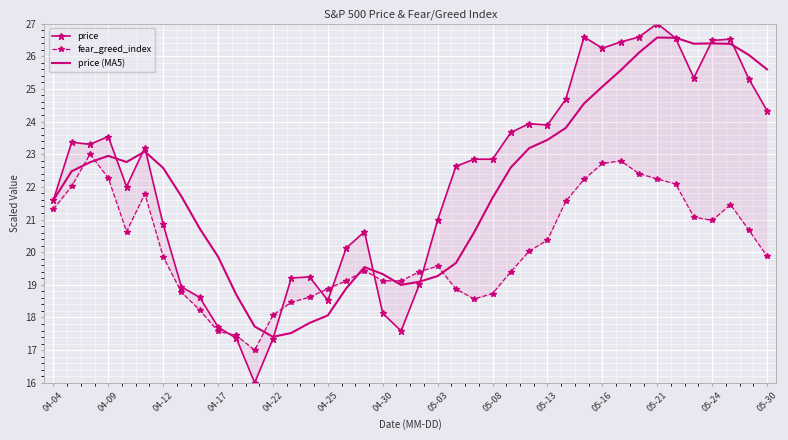

How many data points does each series have?

40